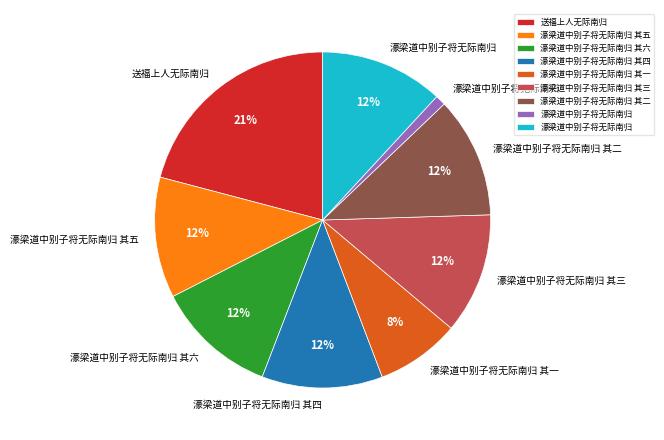

To the nearest percent, what is the average slice percentage?

11%